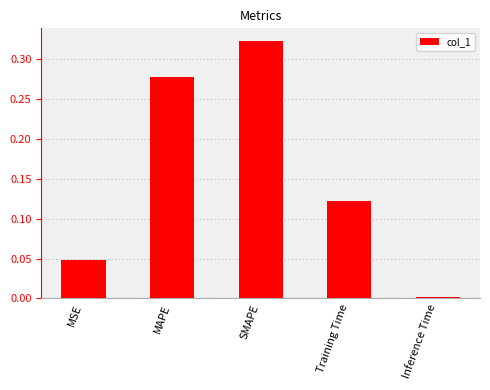

At which label is the value closest to 0?

Inference Time